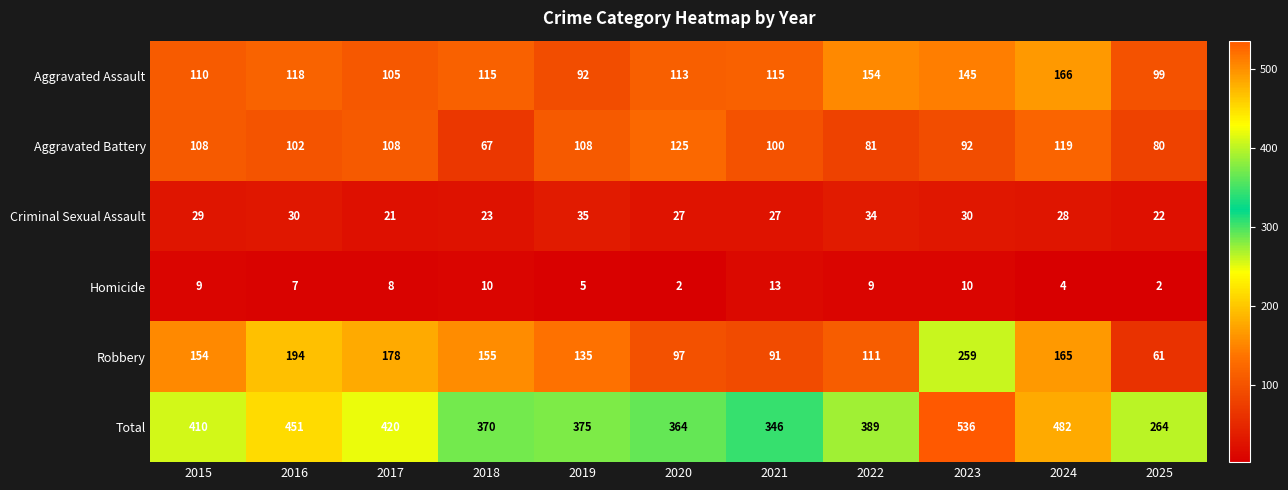

At which category is the sum across all series the highest?

2023